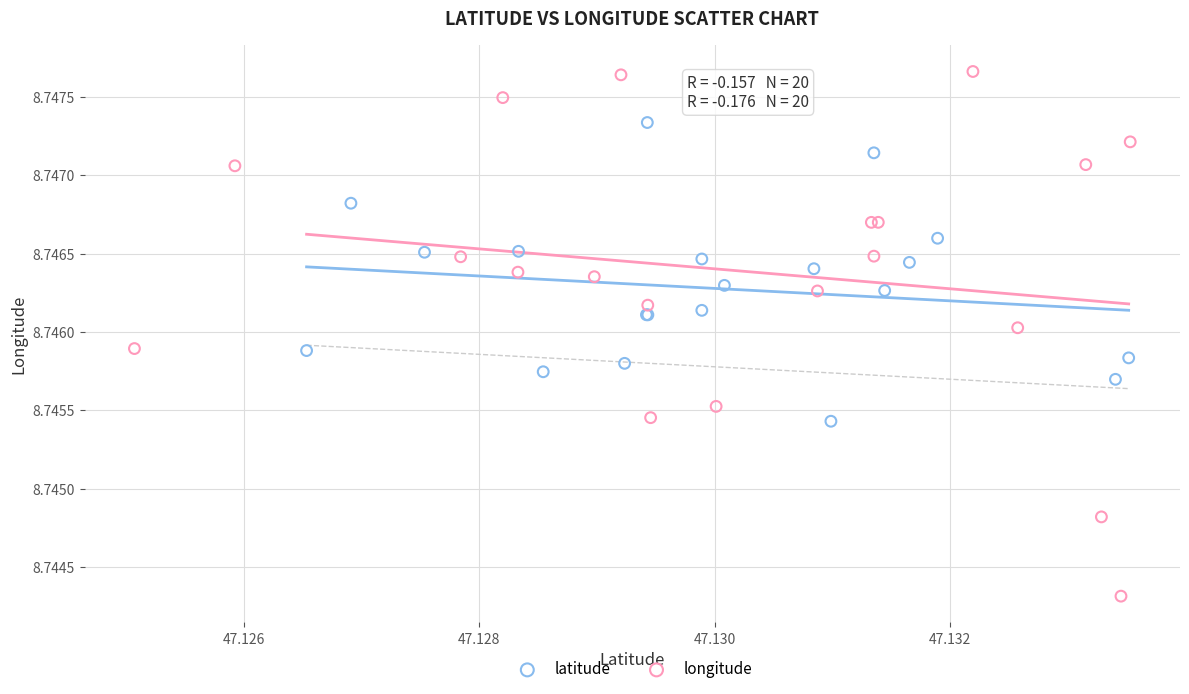

Which series has the widest spread of Y values?

longitude